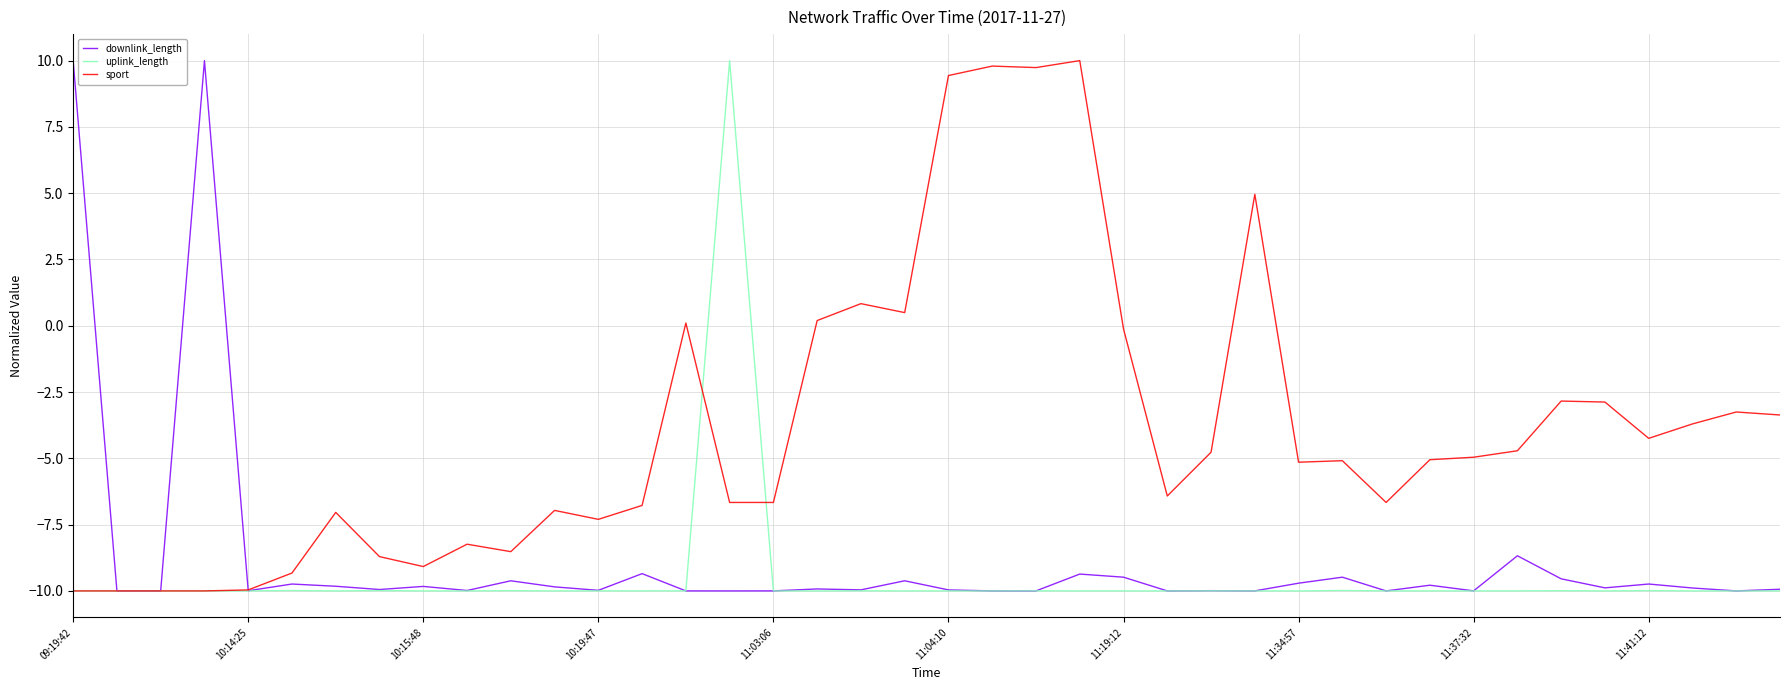

What is the difference between the maximum and minimum values in the uplink_length series?

20.0